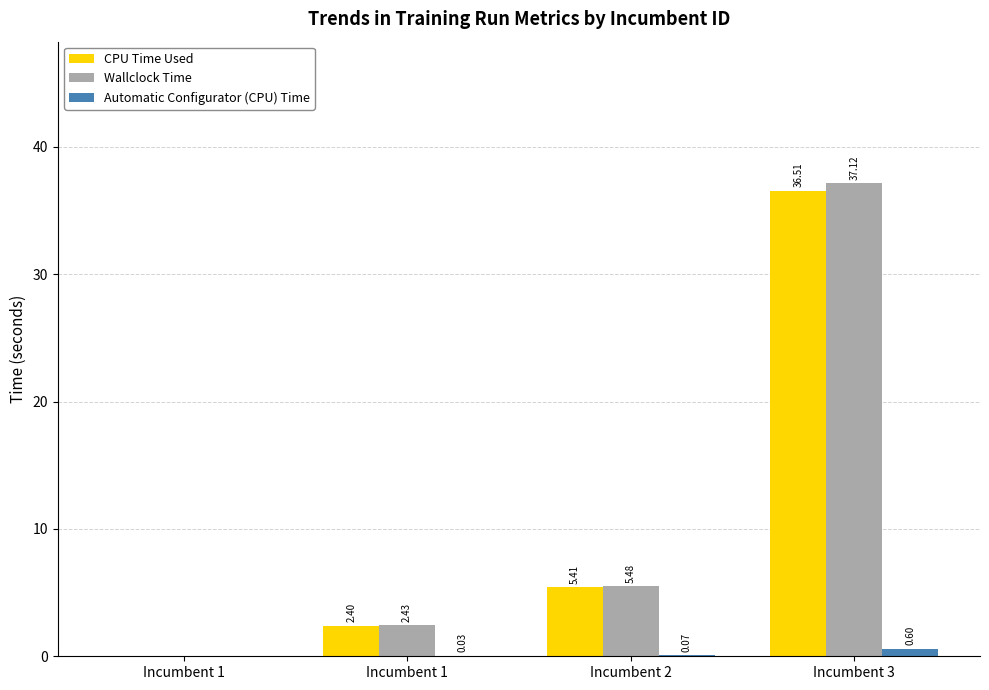

True or false: Automatic Configurator (CPU) Time has a value of 0.0 at Incumbent 1.

False